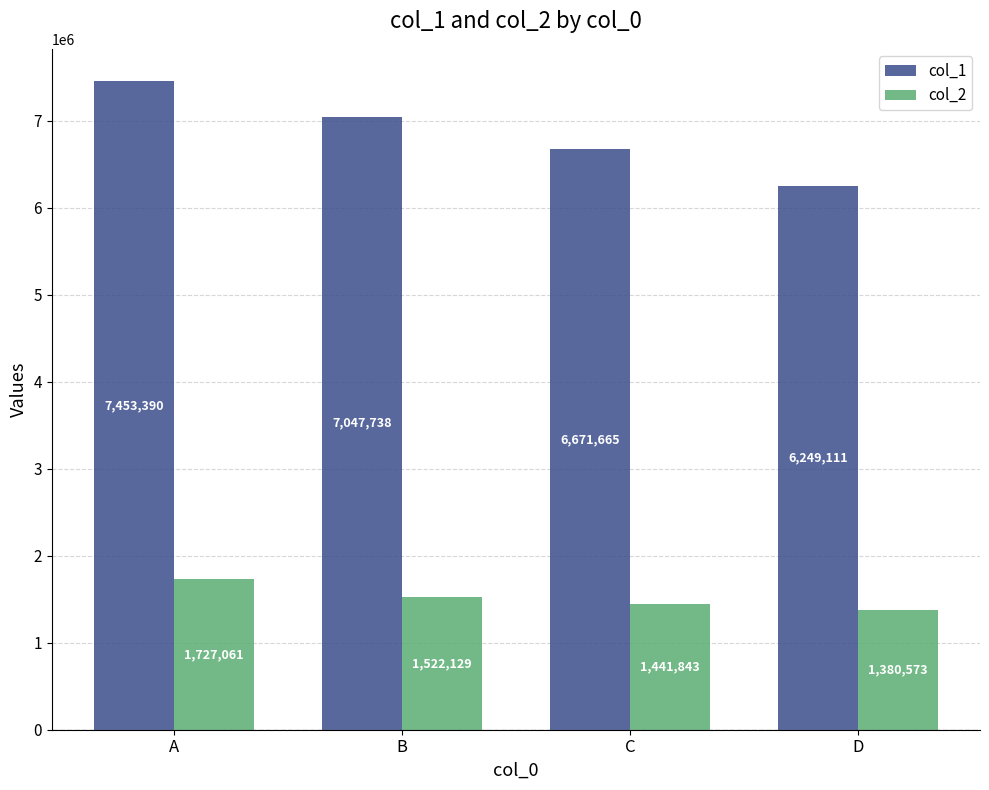

True or false: col_2 has a value of 1522128.6 at B.

True